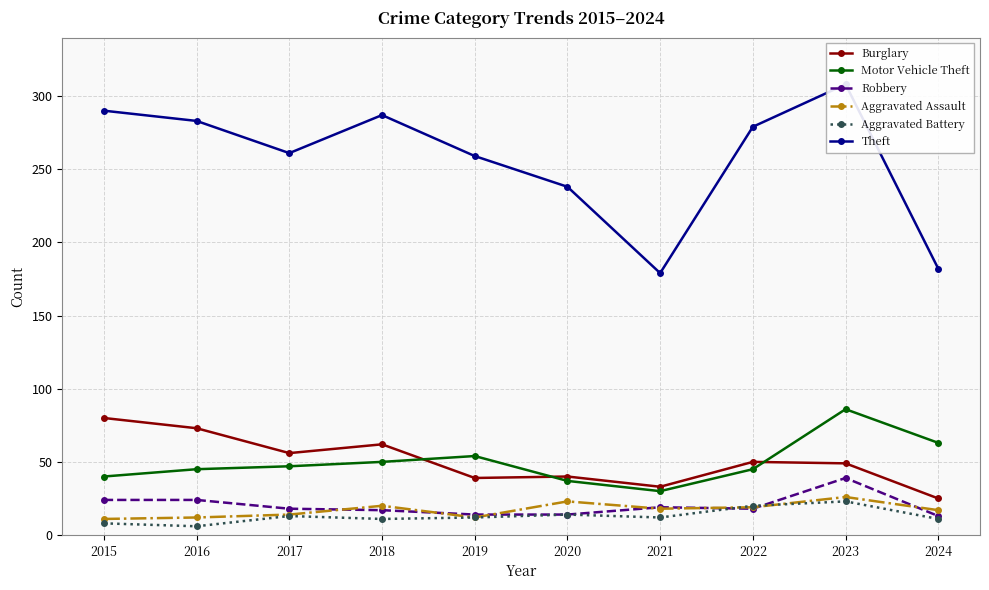

How many data points does each series have?

10